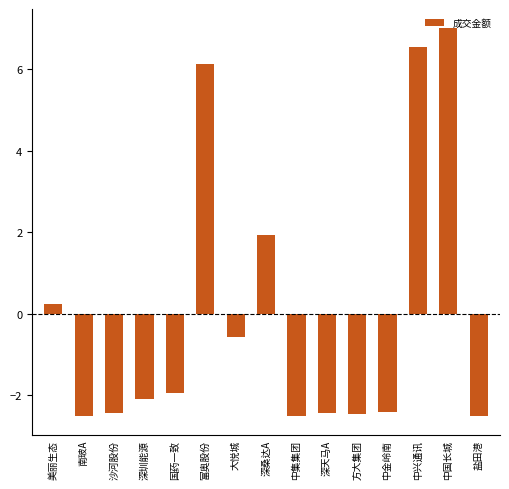

What is the greatest value displayed?

7.0